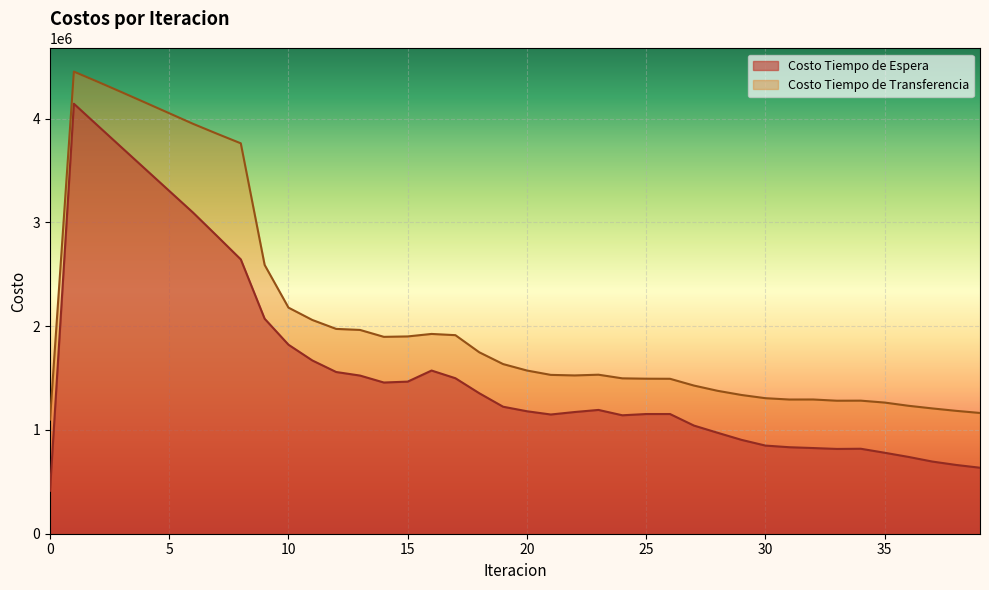

How many distinct data groups are displayed?

2